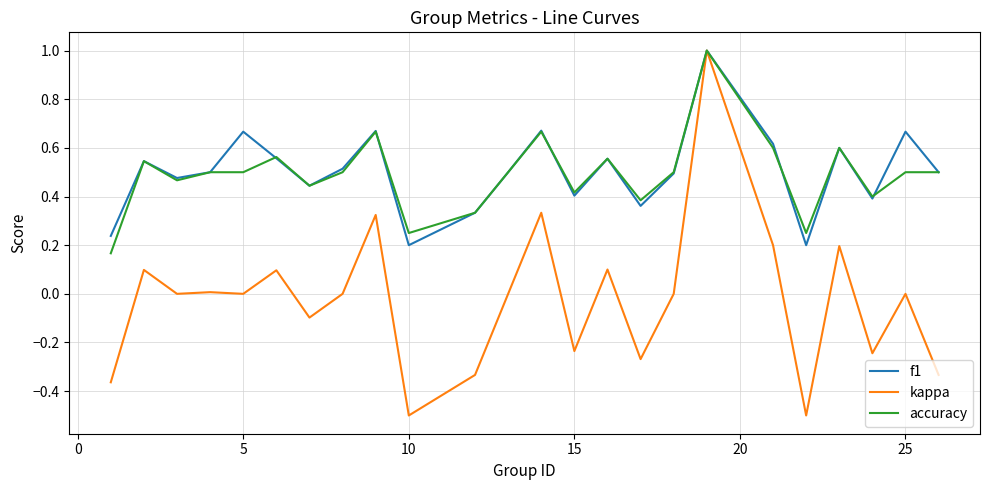

What is the lowest value of the kappa series?

-0.5